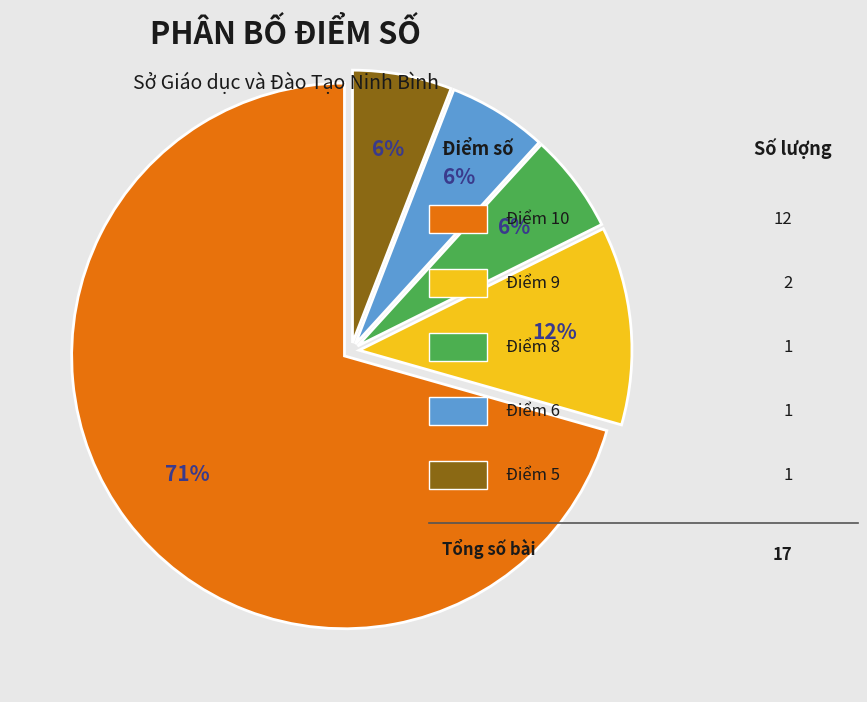

Is there a majority slice in this chart?

Yes